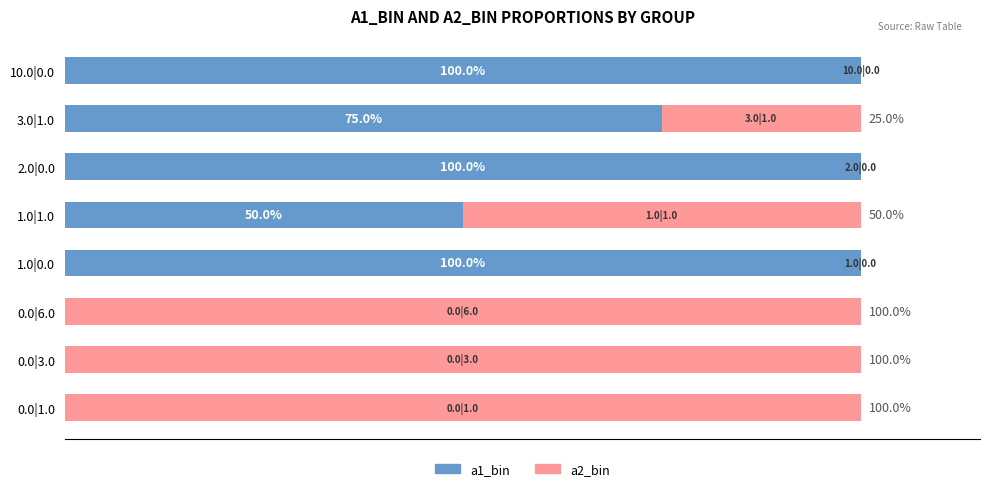

What are all the series names shown in the legend?

a1_bin, a2_bin